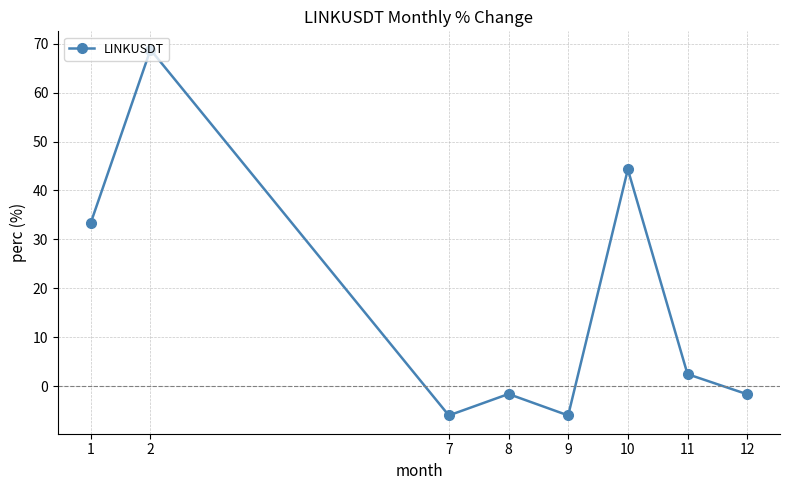

What is the sum of all values?

133.7